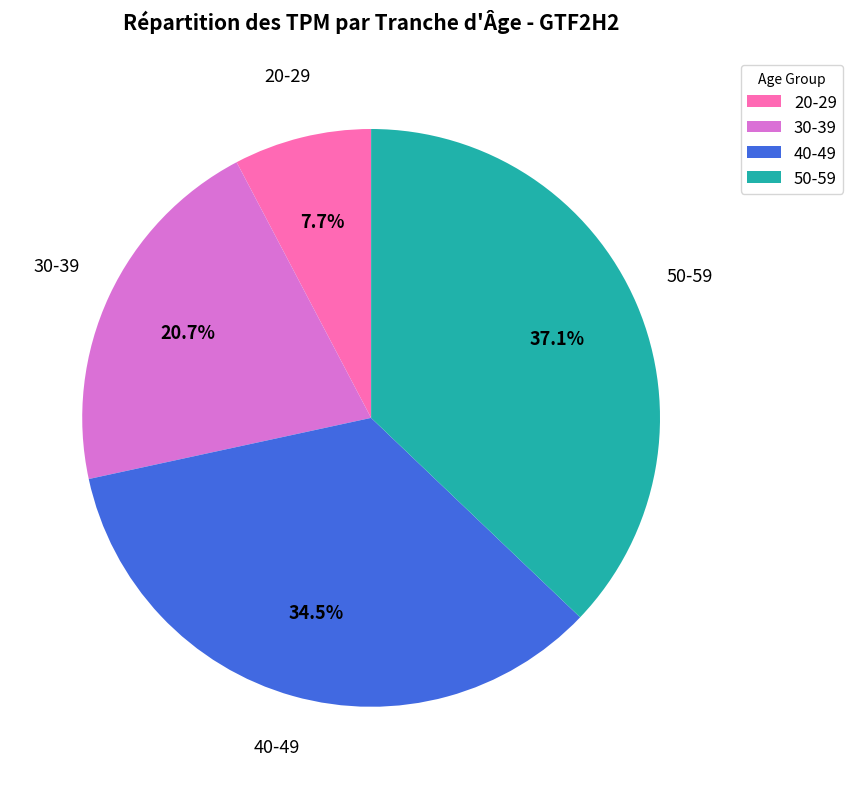

Does 20-29 represent more than half of the total?

No